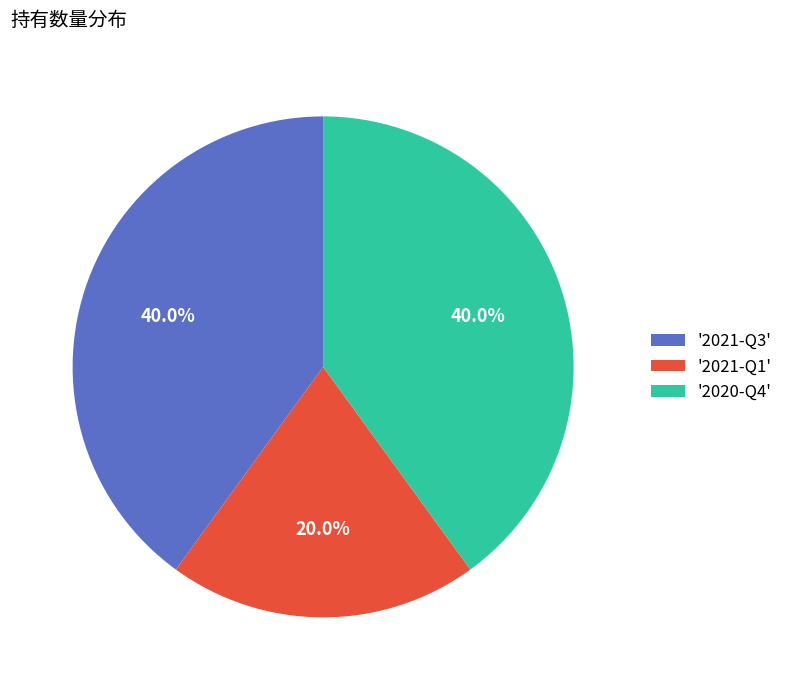

What percentage do '2021-Q3' and '2021-Q1' together represent?

60.0%